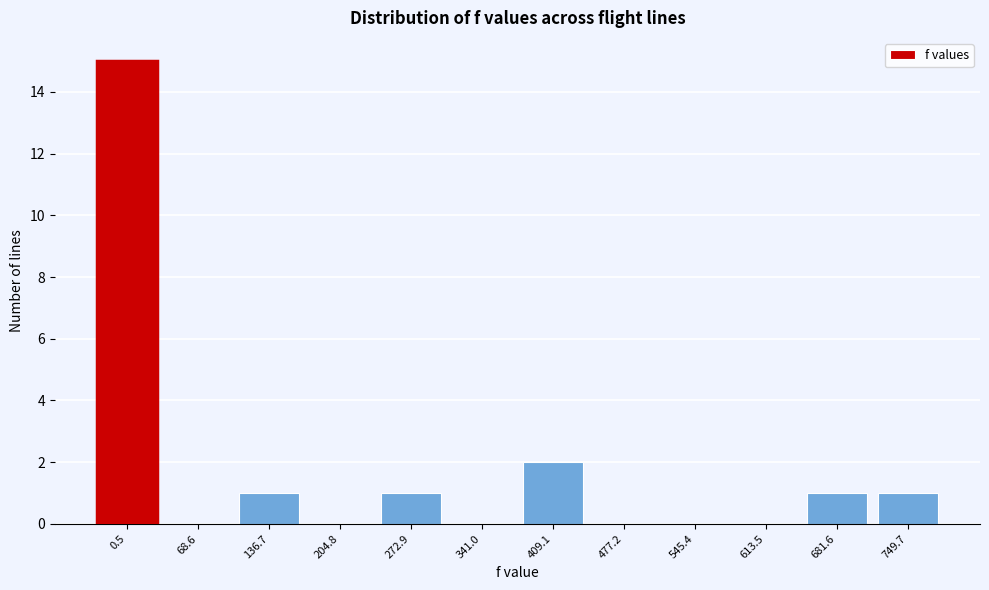

Reading left to right, extract all data points from this chart.

0.5=15	68.6=0	136.7=1	204.8=0	272.9=1	341.0=0	409.1=2	477.2=0	545.4=0	613.5=0	681.6=1	749.7=1